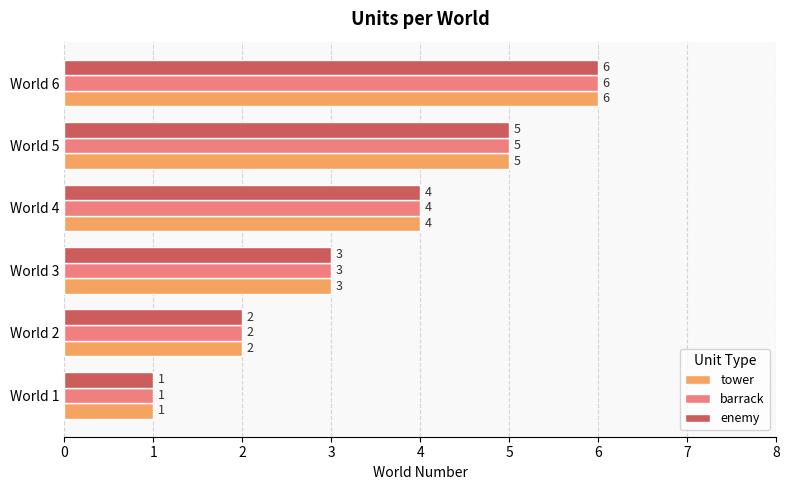

At which label is barrack closest to 3?

World 3